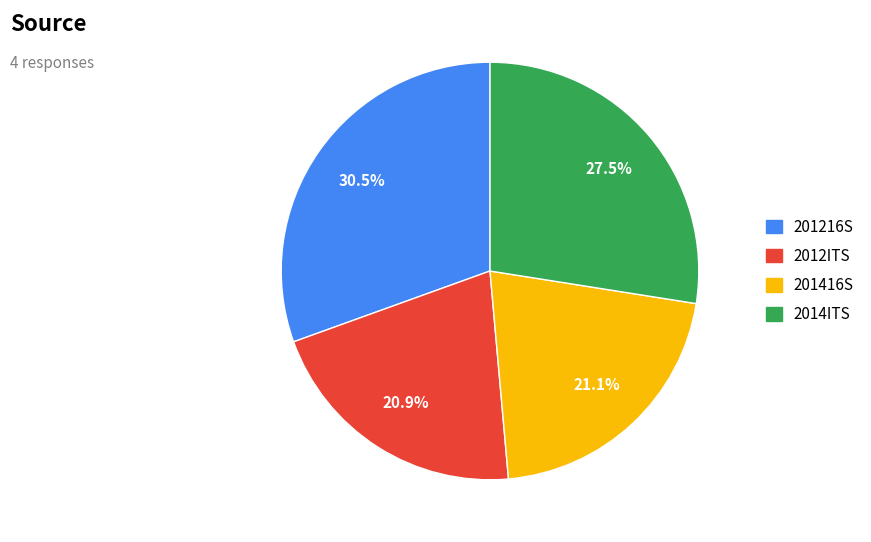

Does 201416S represent more than half of the total?

No